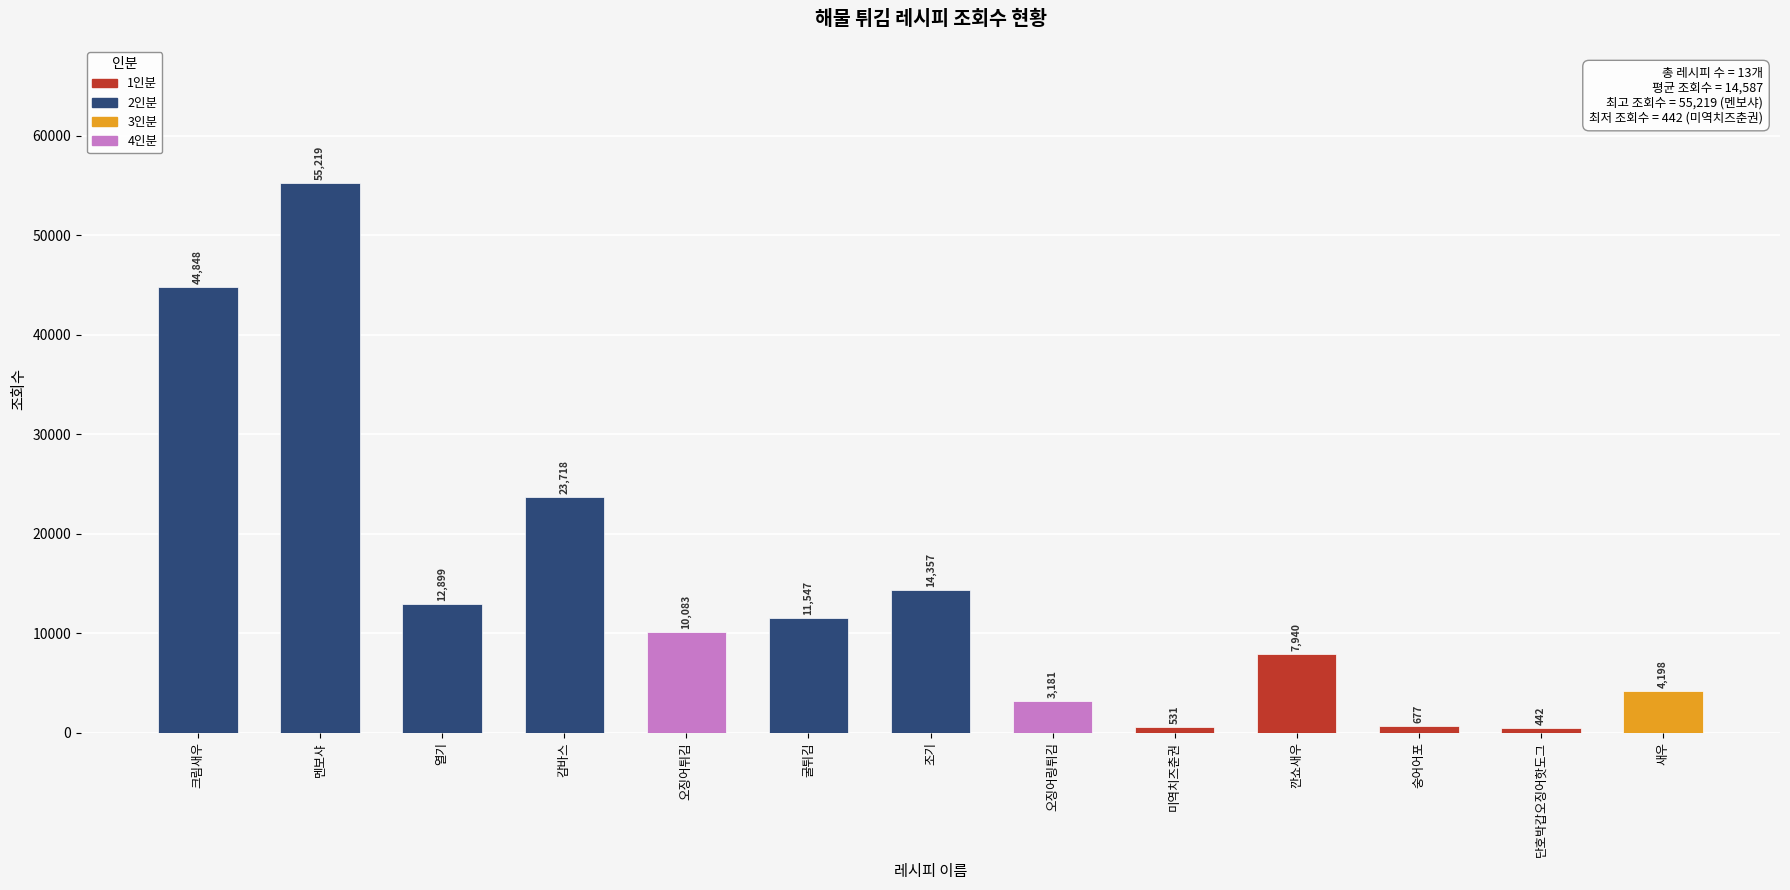

Reading right to left, transcribe all the data shown in this chart.

4198	442	677	7940	531	3181	14357	11547	10083	23718	12899	55219	44848